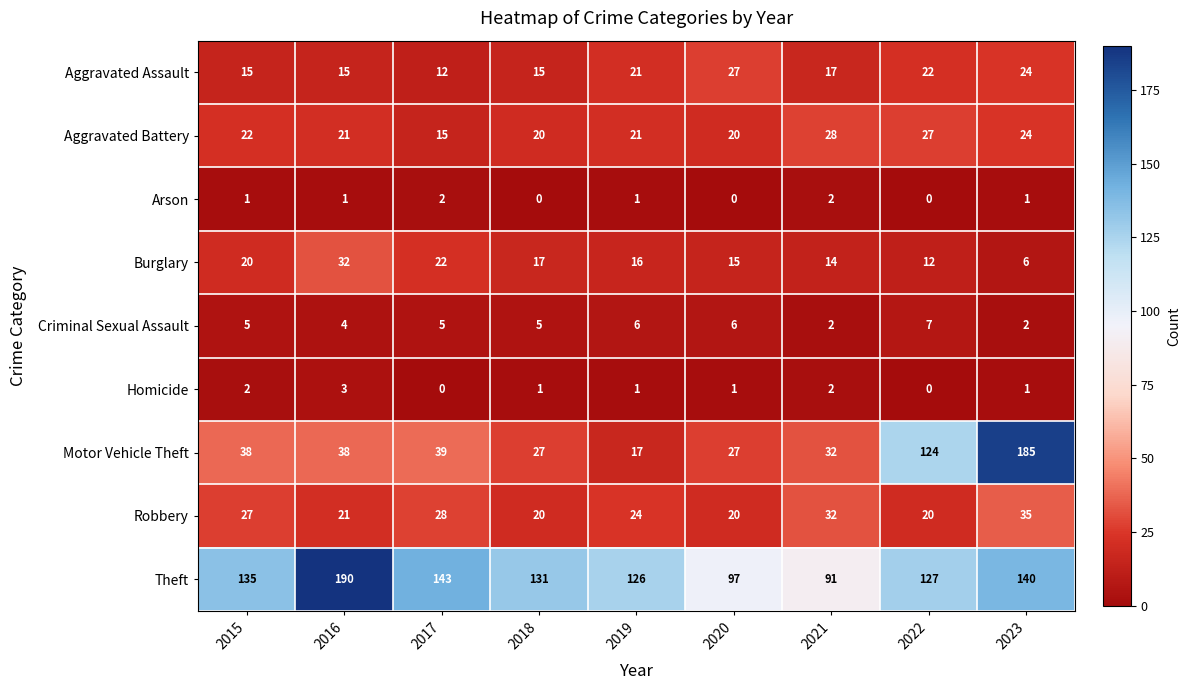

Is it true that Robbery equals 10 at 2018?

False